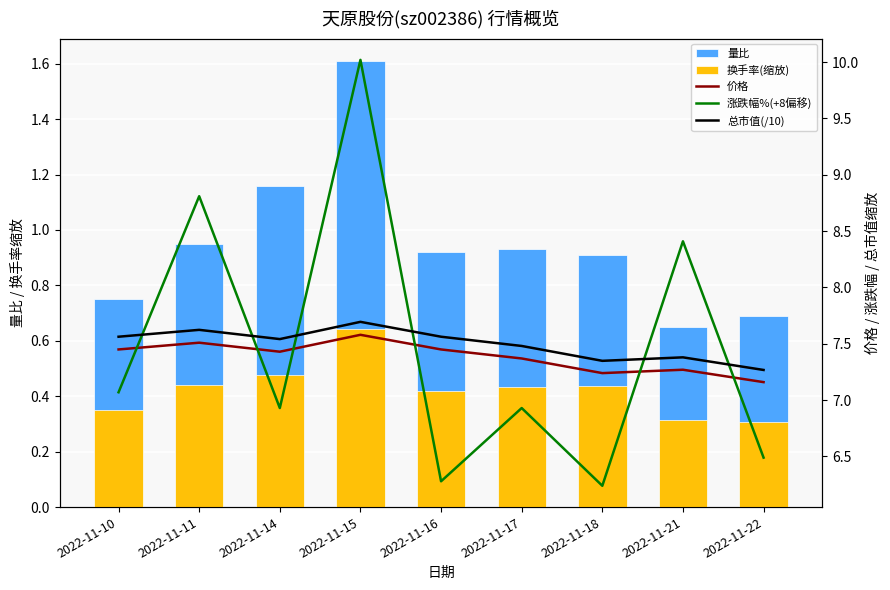

What is the average value of the 涨跌幅%(+8偏移) series?

7.5